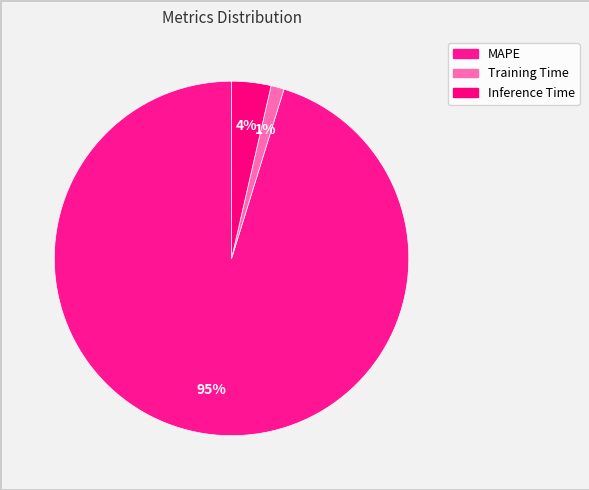

True or false: Training Time accounts for 11% of the total.

False